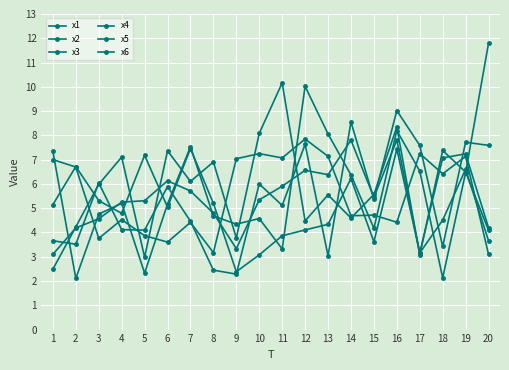

Reading left to right, transcribe all the data shown in this chart.

x1: 1=3.1	2=4.2	3=4.6	4=5.2	5=5.3	6=6.1	7=5.7	8=4.8	9=3.3	10=5.3	11=5.9	12=6.6	13=6.4	14=7.8	15=5.4	16=7.8	17=3.2	18=4.5	19=6.6	20=3.7
x2: 1=5.1	2=6.7	3=5.3	4=4.8	5=7.2	6=5.0	7=7.5	8=5.2	9=2.4	10=3.1	11=3.9	12=4.1	13=4.3	14=6.2	15=3.6	16=7.4	17=3.2	18=7.1	19=7.2	20=4.2
x3: 1=2.5	2=4.2	3=6.0	4=7.1	5=3.0	6=7.4	7=6.1	8=6.9	9=3.8	10=8.1	11=10.2	12=4.5	13=5.5	14=4.6	15=5.6	16=8.3	17=3.1	18=7.4	19=6.5	20=4.1
x4: 1=7.3	2=2.1	3=4.8	4=5.2	5=2.3	6=5.2	7=7.5	8=4.7	9=4.3	10=4.6	11=3.3	12=10.0	13=8.1	14=6.4	15=4.2	16=8.2	17=6.5	18=2.1	19=6.5	20=11.8
x5: 1=3.7	2=3.5	3=6.0	4=4.1	5=4.1	6=5.9	7=4.5	8=2.4	9=2.3	10=6.0	11=5.1	12=7.6	13=3.0	14=8.5	15=5.4	16=9.0	17=7.6	18=3.4	19=7.7	20=7.6
x6: 1=7.0	2=6.7	3=3.8	4=4.5	5=3.9	6=3.6	7=4.4	8=3.2	9=7.0	10=7.2	11=7.1	12=7.9	13=7.1	14=4.7	15=4.7	16=4.4	17=7.3	18=6.4	19=7.1	20=3.1